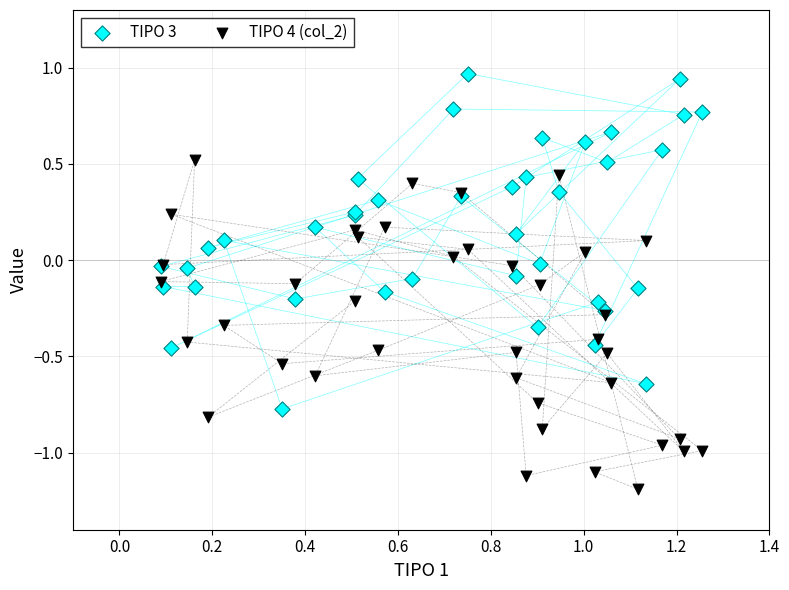

Which series reaches the minimum Y coordinate?

TIPO 4 (col_2)